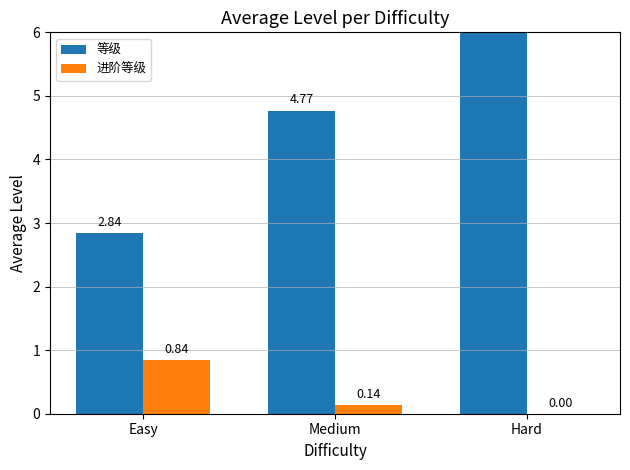

What is the difference between the 进阶等级 values at Easy and Hard?

0.8